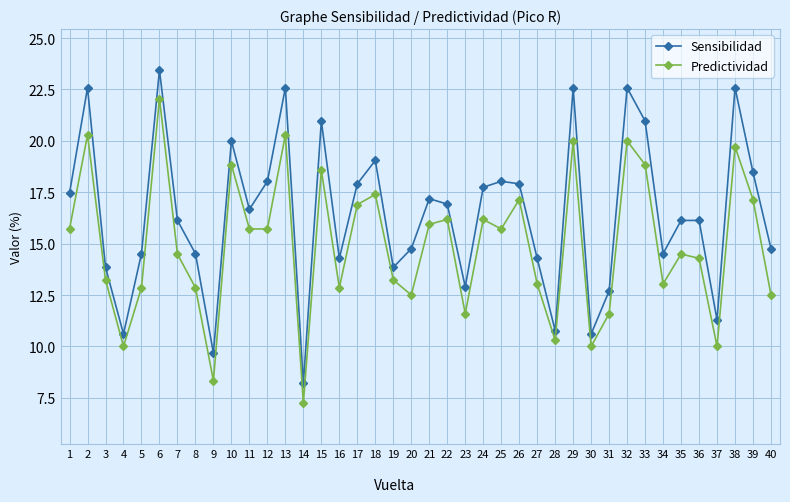

How many lines are shown in the chart?

2